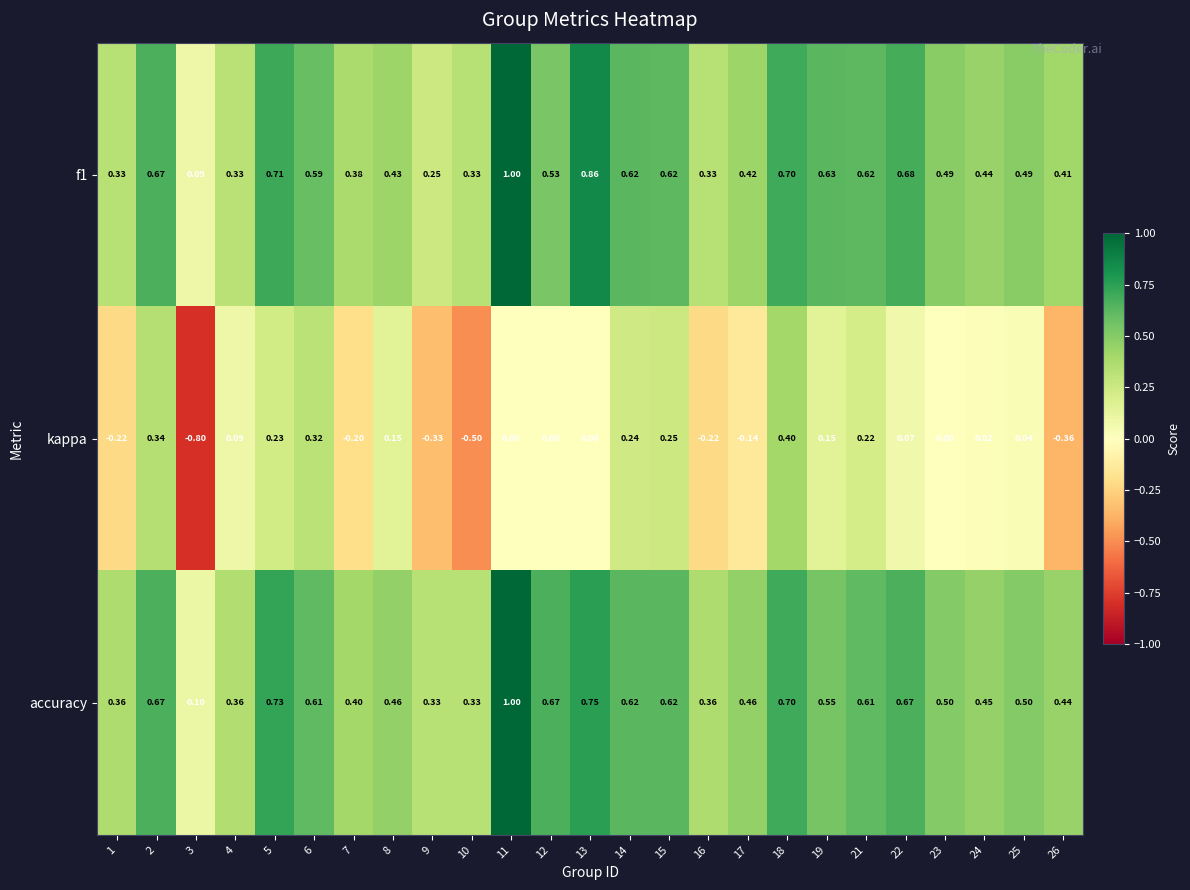

Is the value of accuracy at 15 greater than the value of f1 at 6?

Yes